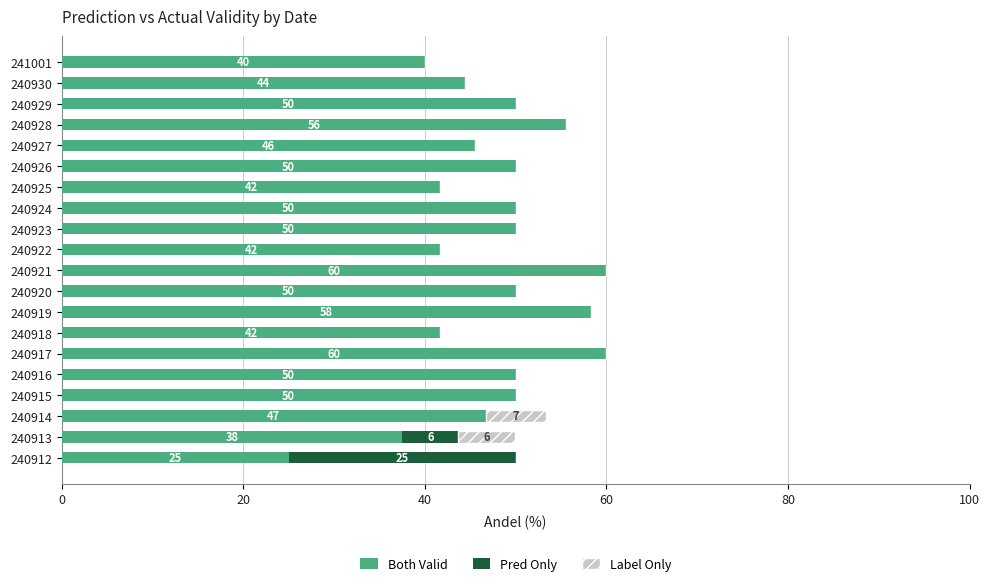

What is the total value across all series at 240925?

41.7